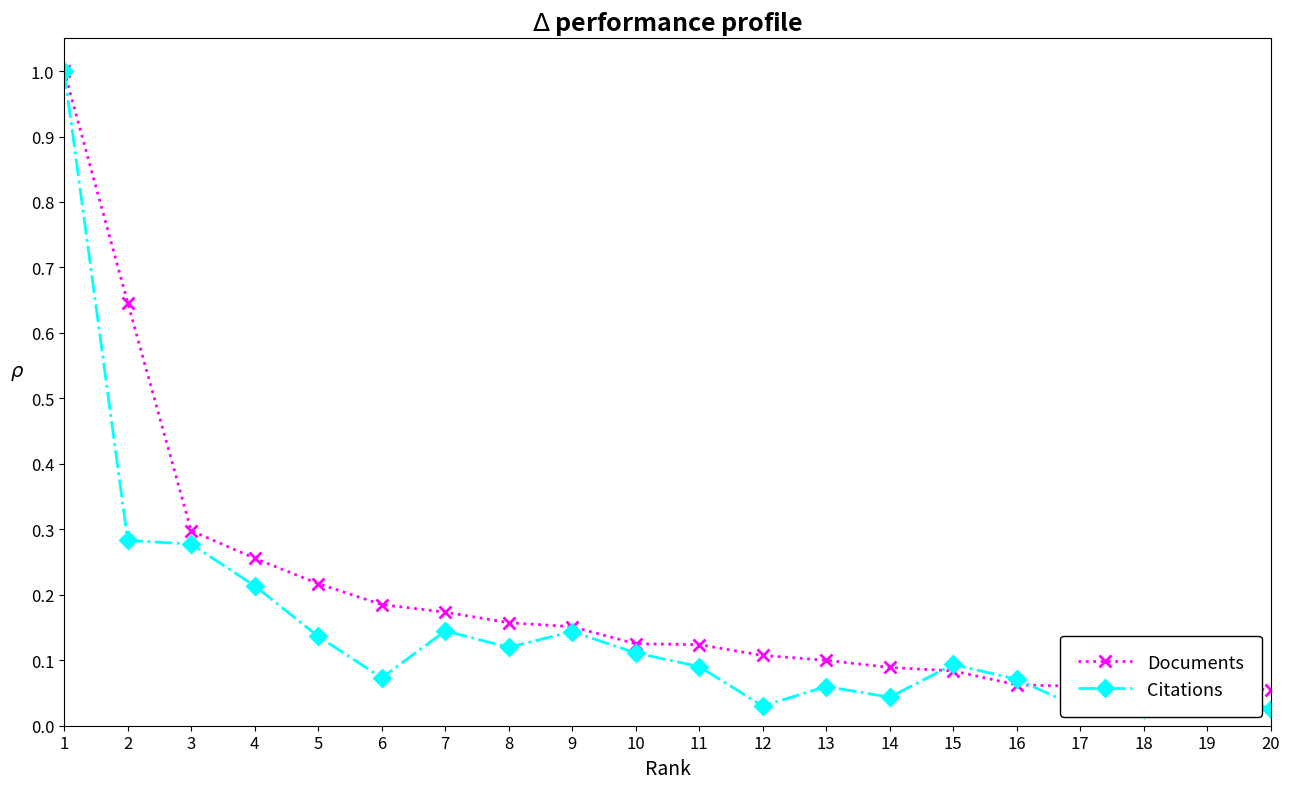

The value of Documents at 5 is 0.4. True or false?

False